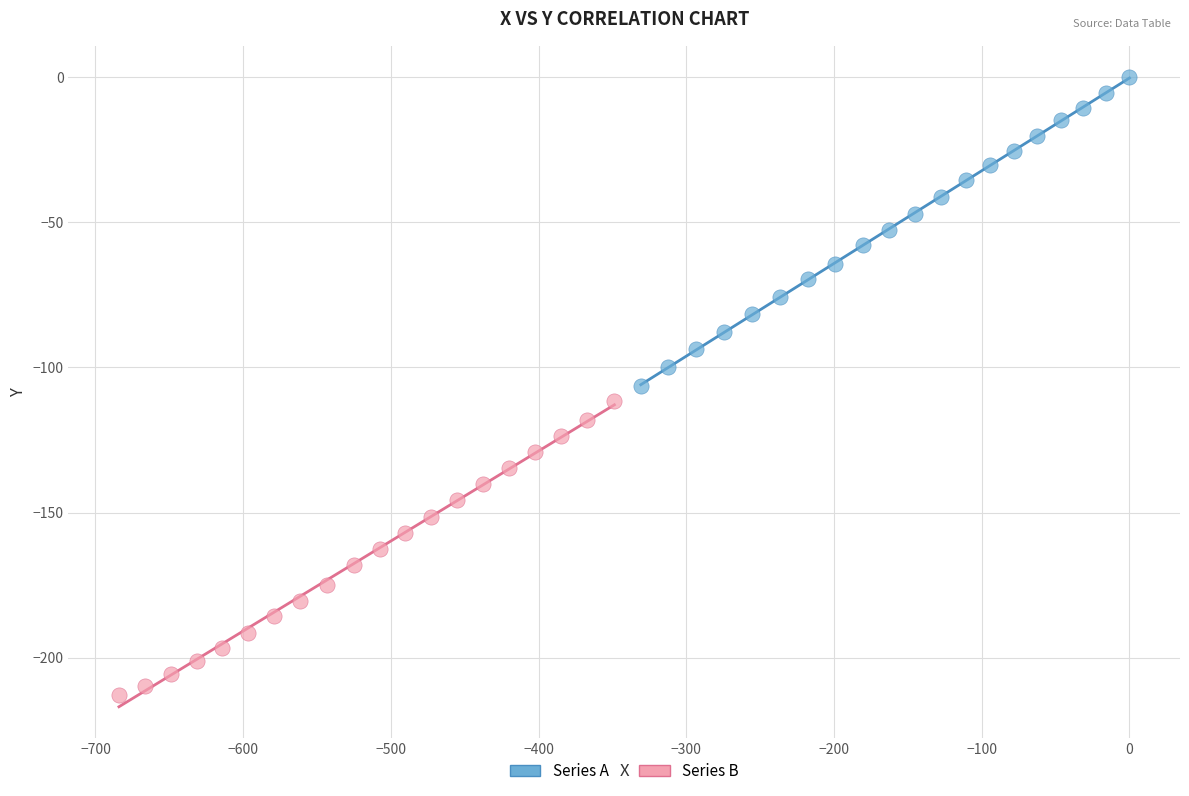

Which series contains the highest Y value?

Series A